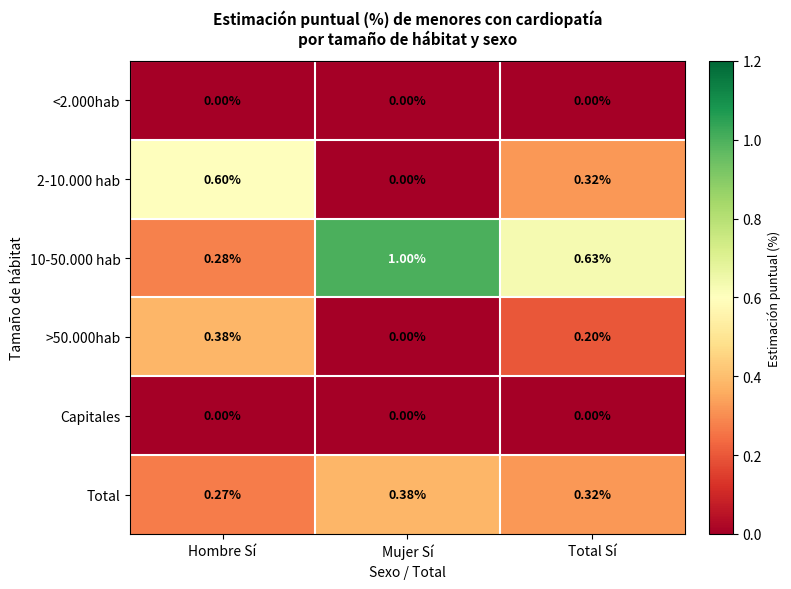

Which category has the highest value across all series?

Mujer Sí